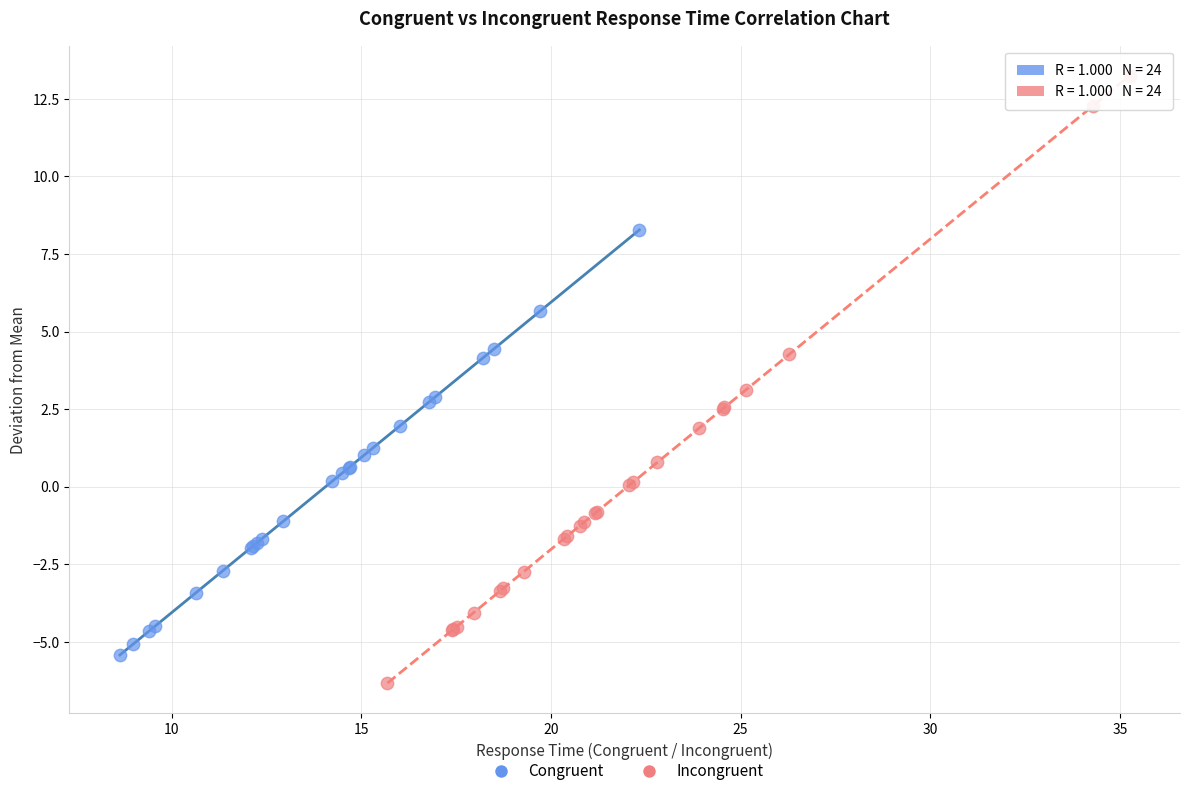

What are all the series names shown in the legend?

Congruent, Incongruent